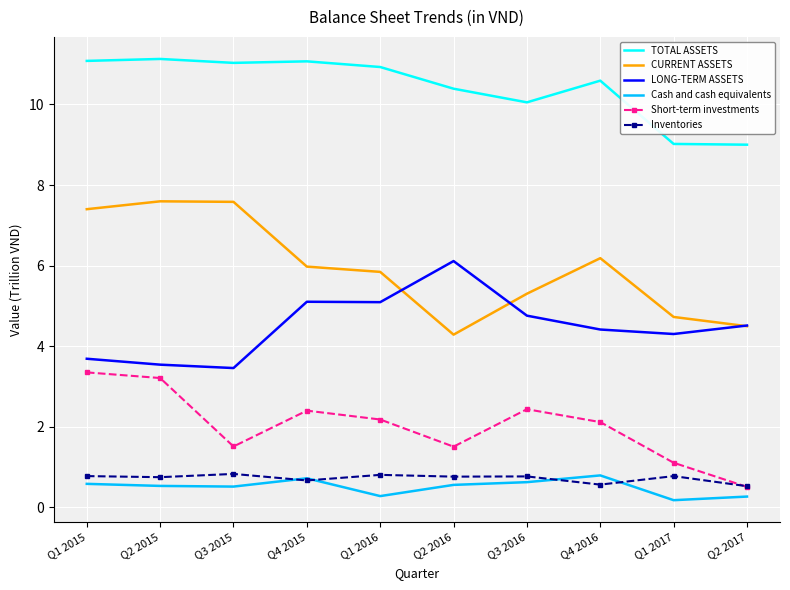

Rank the series at Q1 2016 from lowest to highest value.

Cash and cash equivalents, Inventories, Short-term investments, LONG-TERM ASSETS, CURRENT ASSETS, TOTAL ASSETS